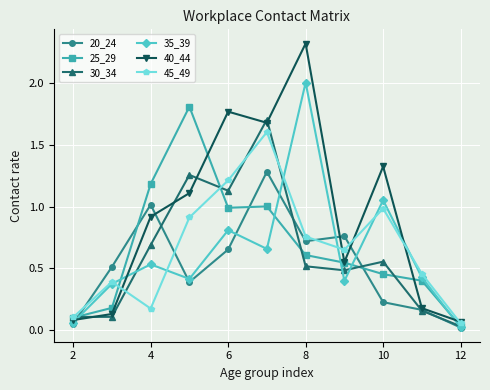

At how many categories does at least one series exceed 1?

6